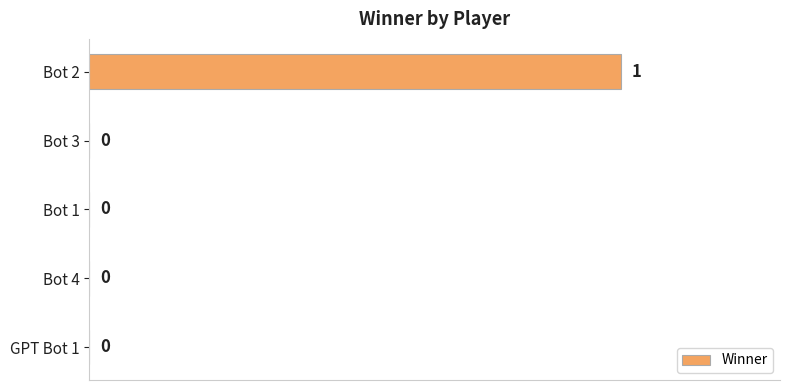

Reading top to bottom, transcribe all the data shown in this chart.

Bot 2=1	Bot 3=0	Bot 1=0	Bot 4=0	GPT Bot 1=0